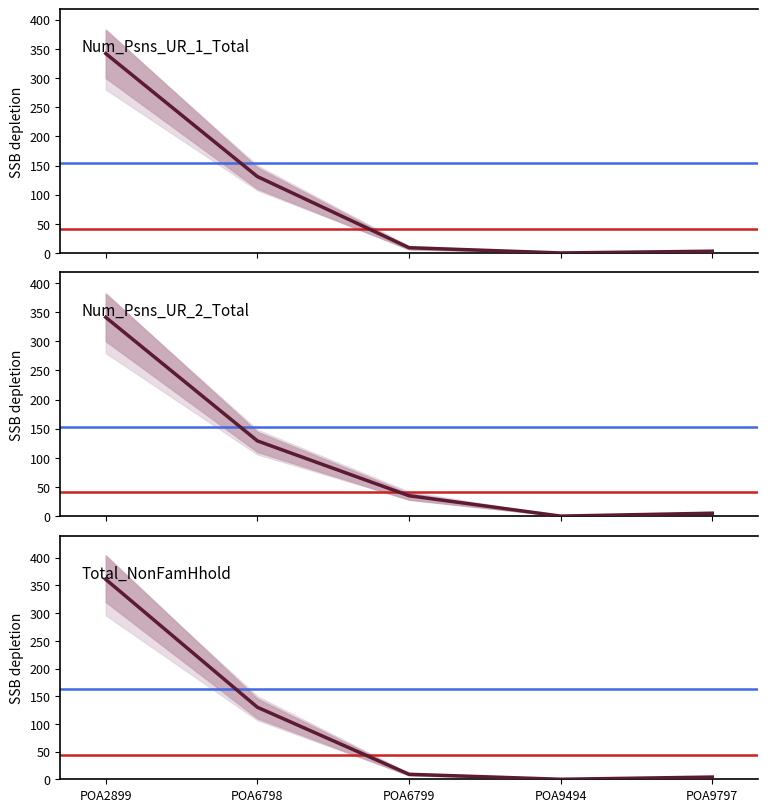

Between POA2899 and POA6798, which is larger?

POA2899